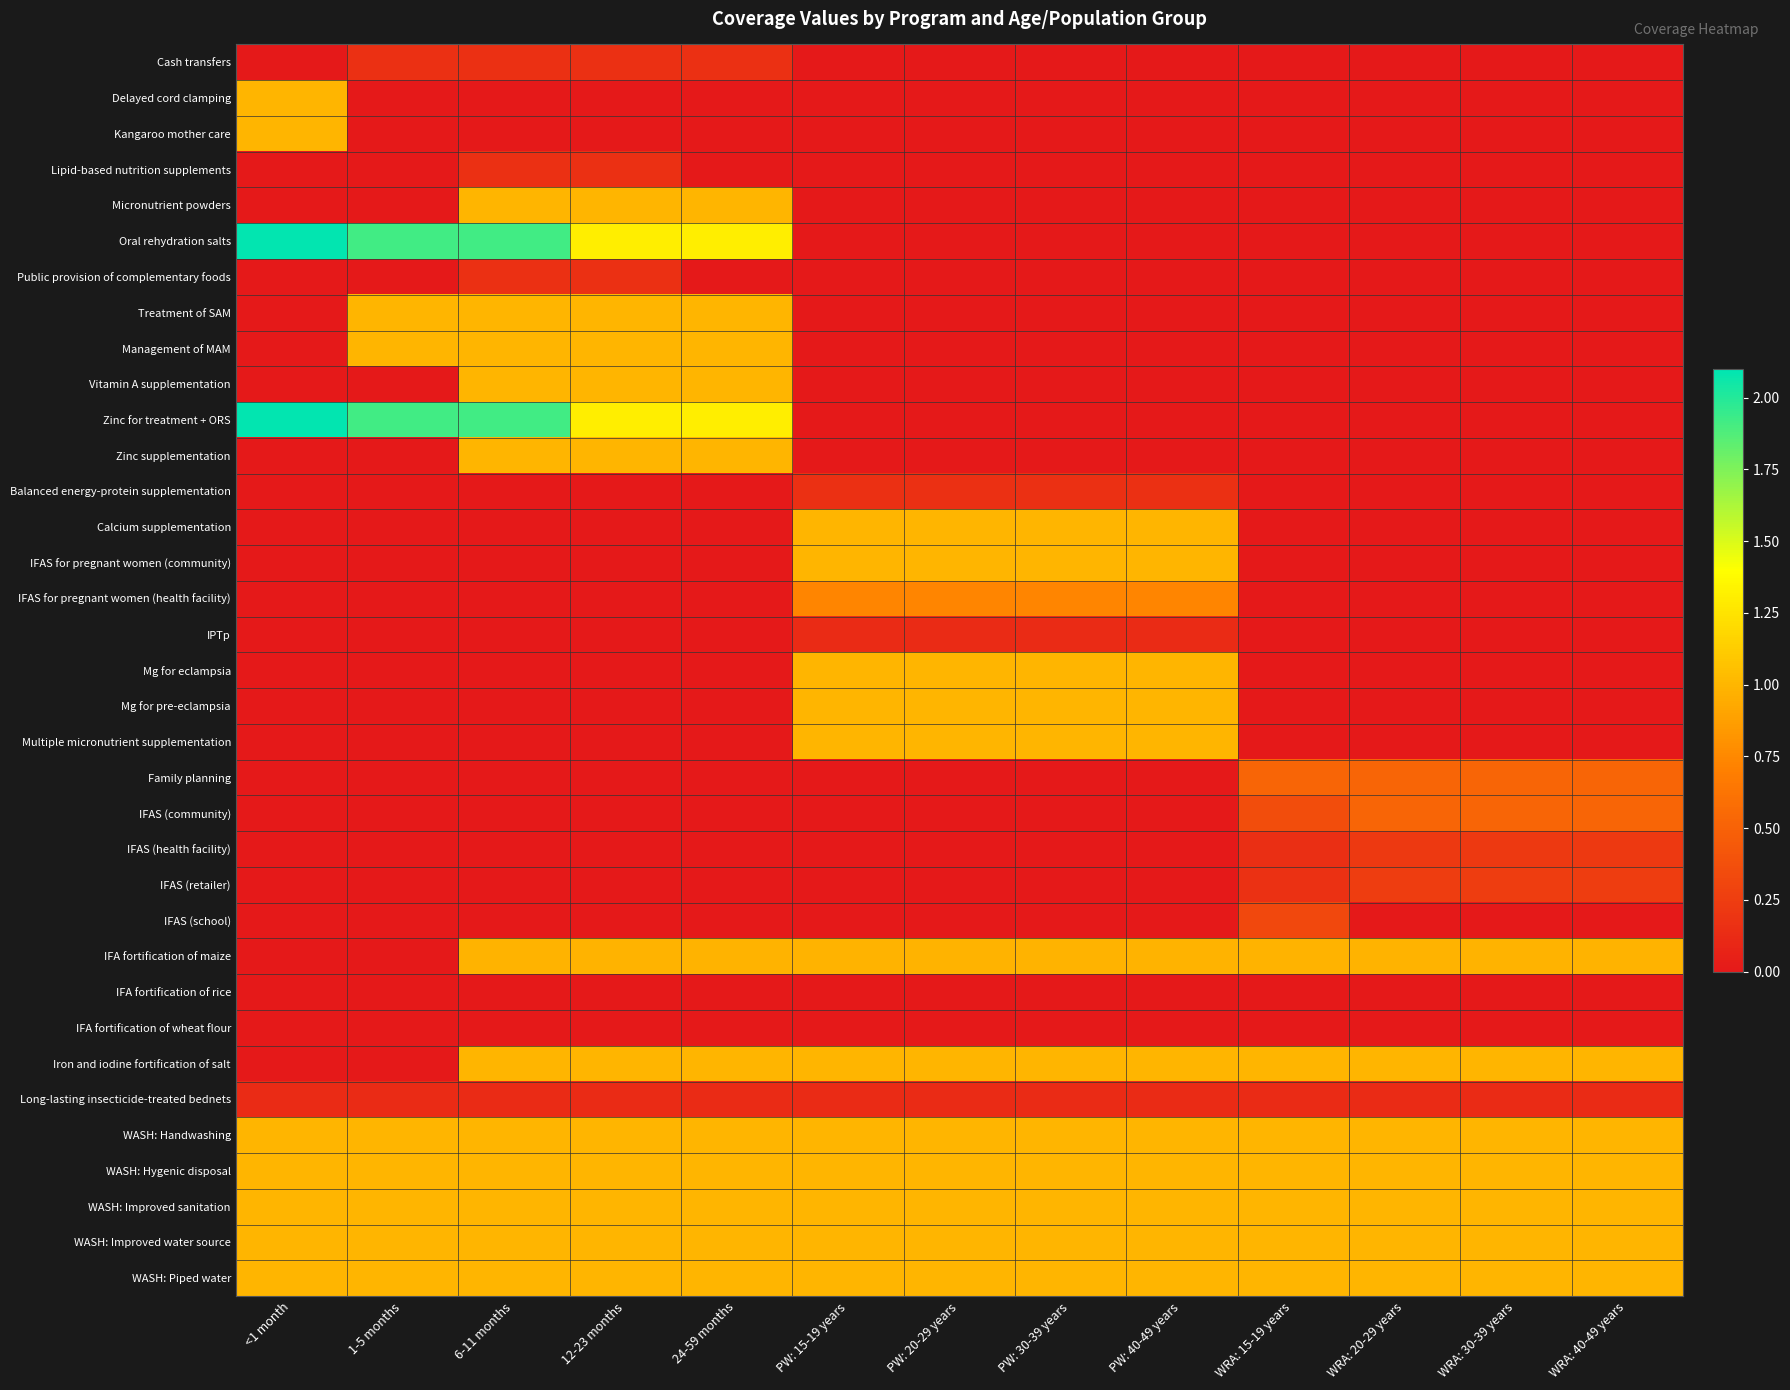

At which category is the sum across all series the highest?

6-11 months